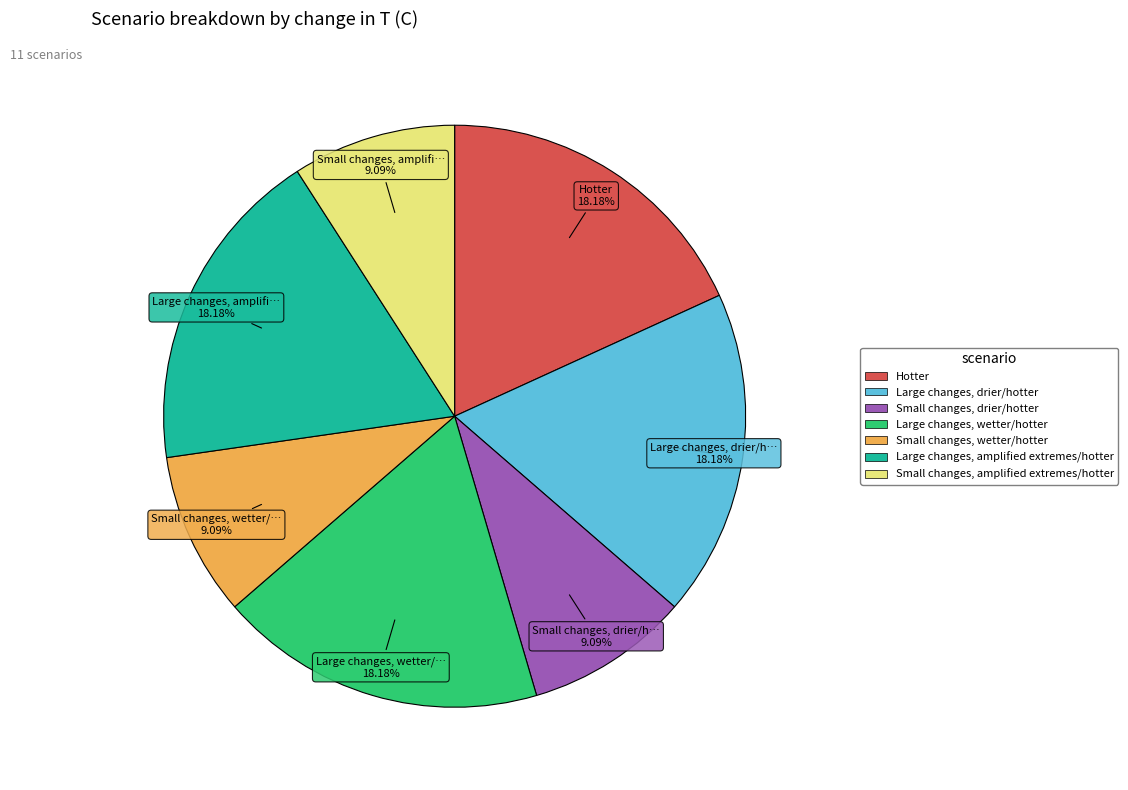

Count the number of slices in the pie.

7